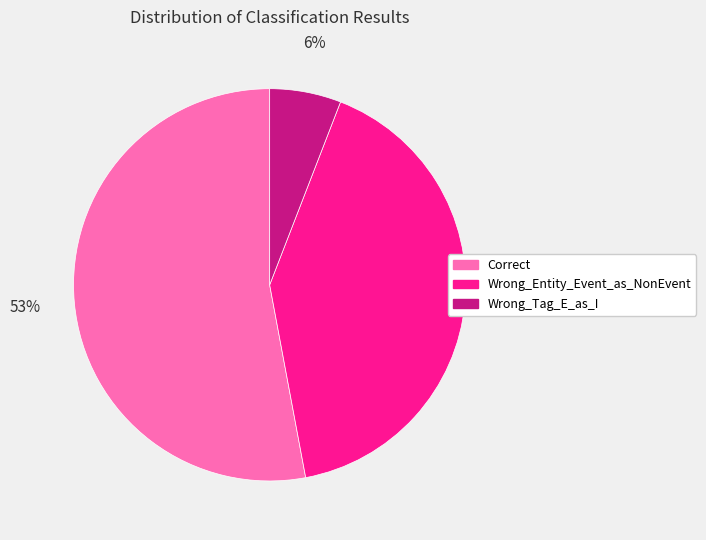

Do Wrong_Tag_E_as_I and Wrong_Entity_Event_as_NonEvent together represent more than half of the pie?

No